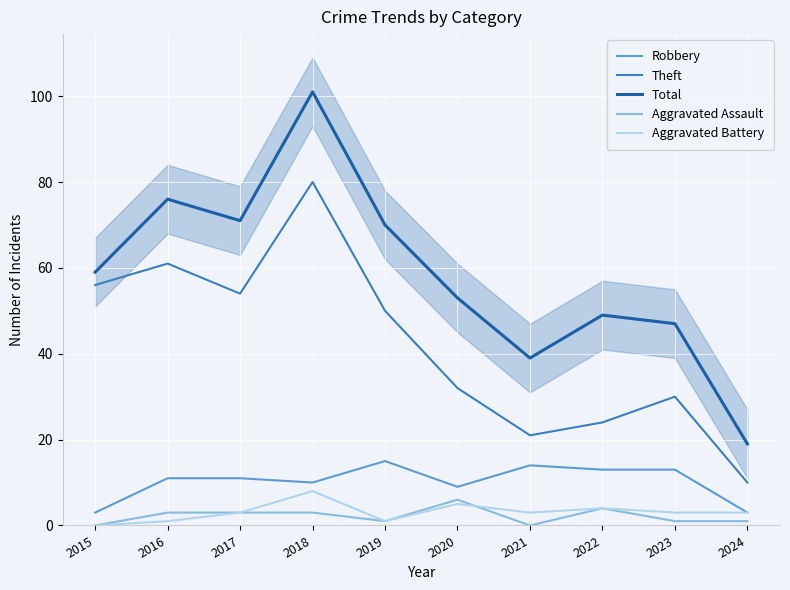

Is the value of Total at 2015 greater than the value of Aggravated Assault at 2015?

Yes